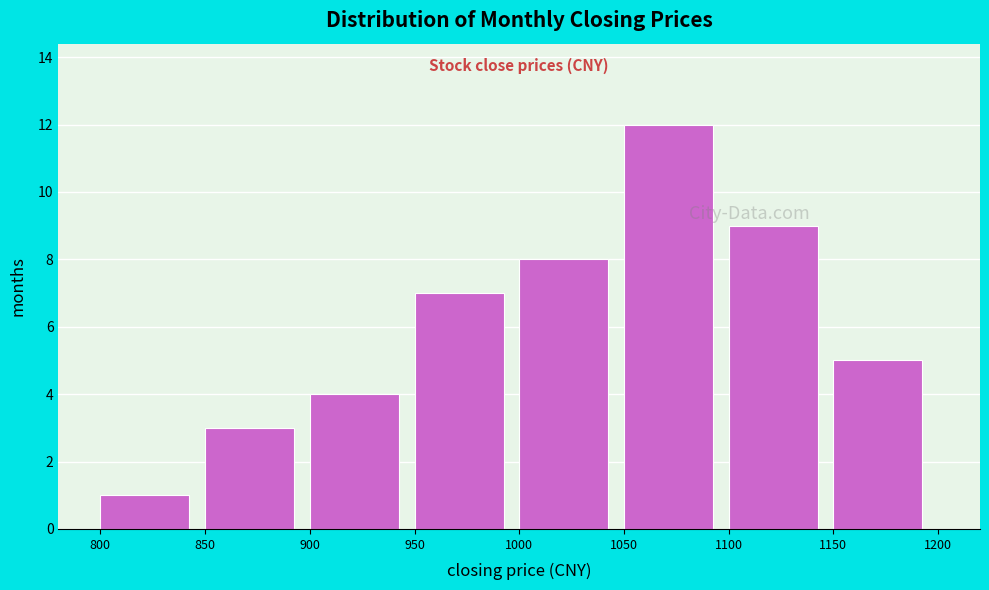

Reading left to right, list every bar in this chart as the range it spans on the x-axis followed by its height. The values are not printed on the chart, so give them approximately, as read against the axis.

800 to 850: 1
850 to 900: 3
900 to 950: 4
950 to 1000: 7
1000 to 1050: 8
1050 to 1100: 12
1100 to 1150: 9
1150 to 1200: 5